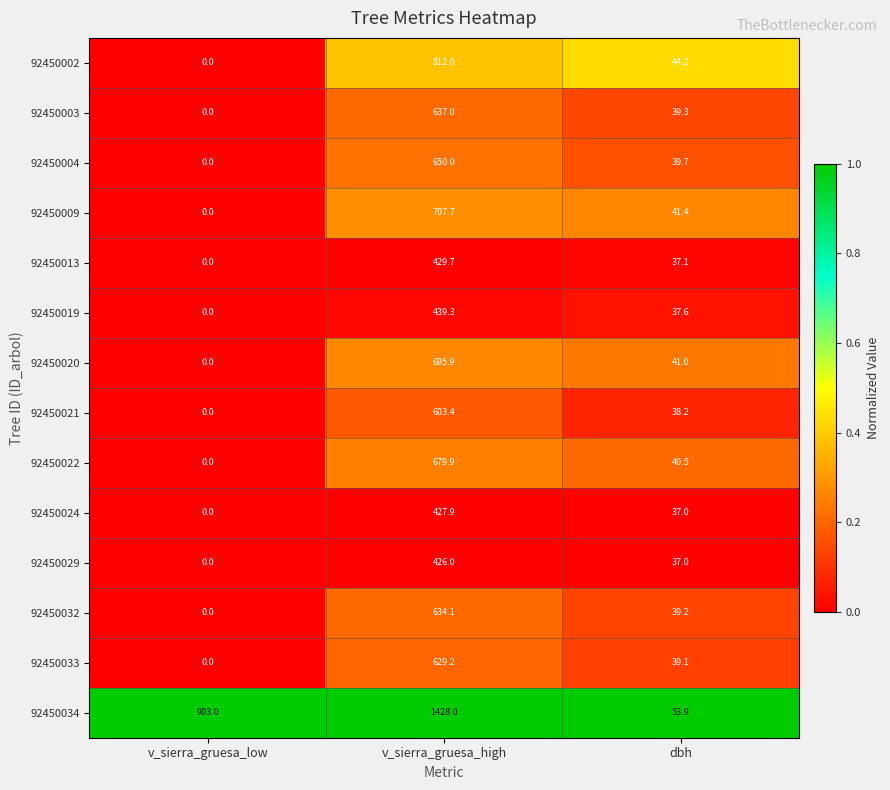

The 92450003 series shows 62.1 at dbh. True or false?

False